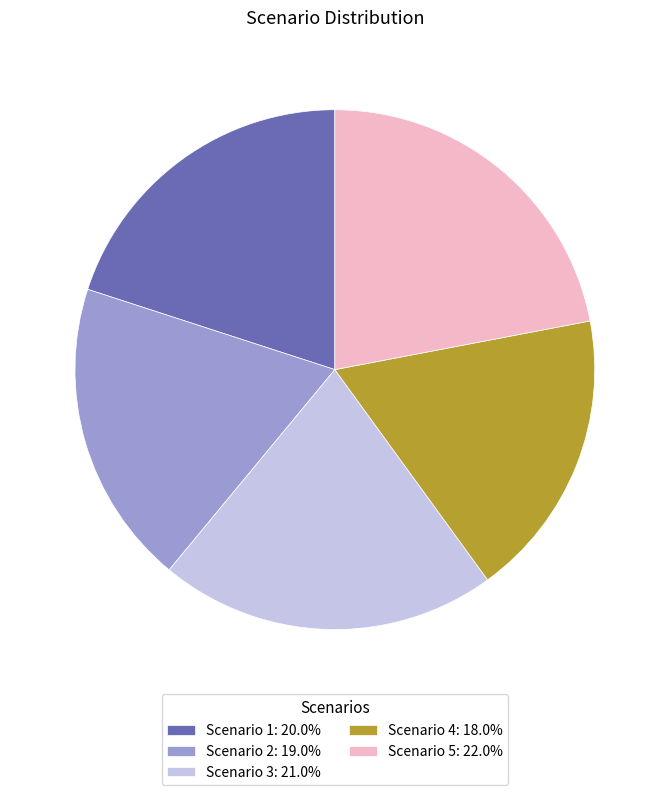

Which category has the smallest portion of the pie?

Scenario 4